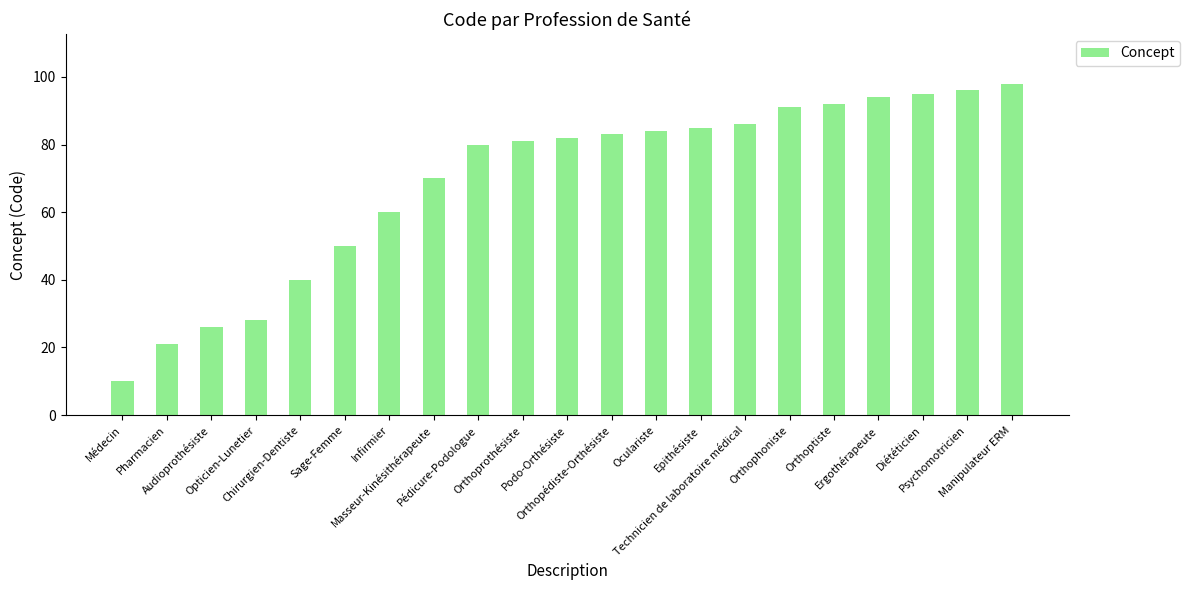

How many bars are there in total?

21